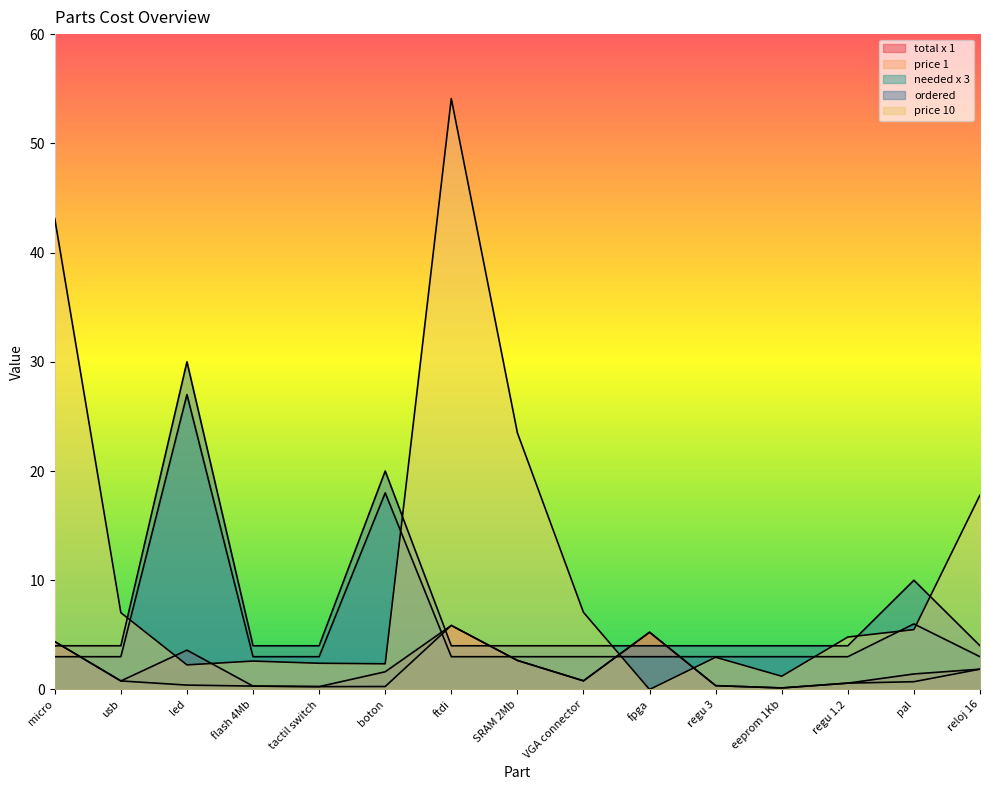

What is the value of the total x 1 point at the 9th from the left?

0.8